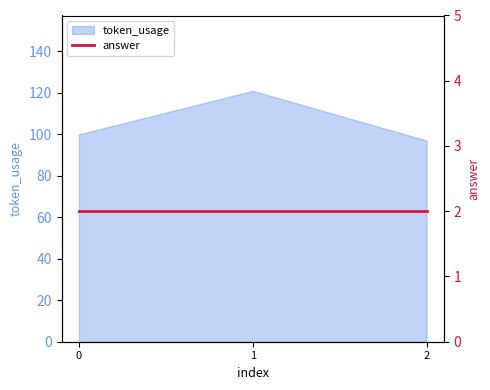

Rank the categories by value from highest to lowest.

1, 0, 2